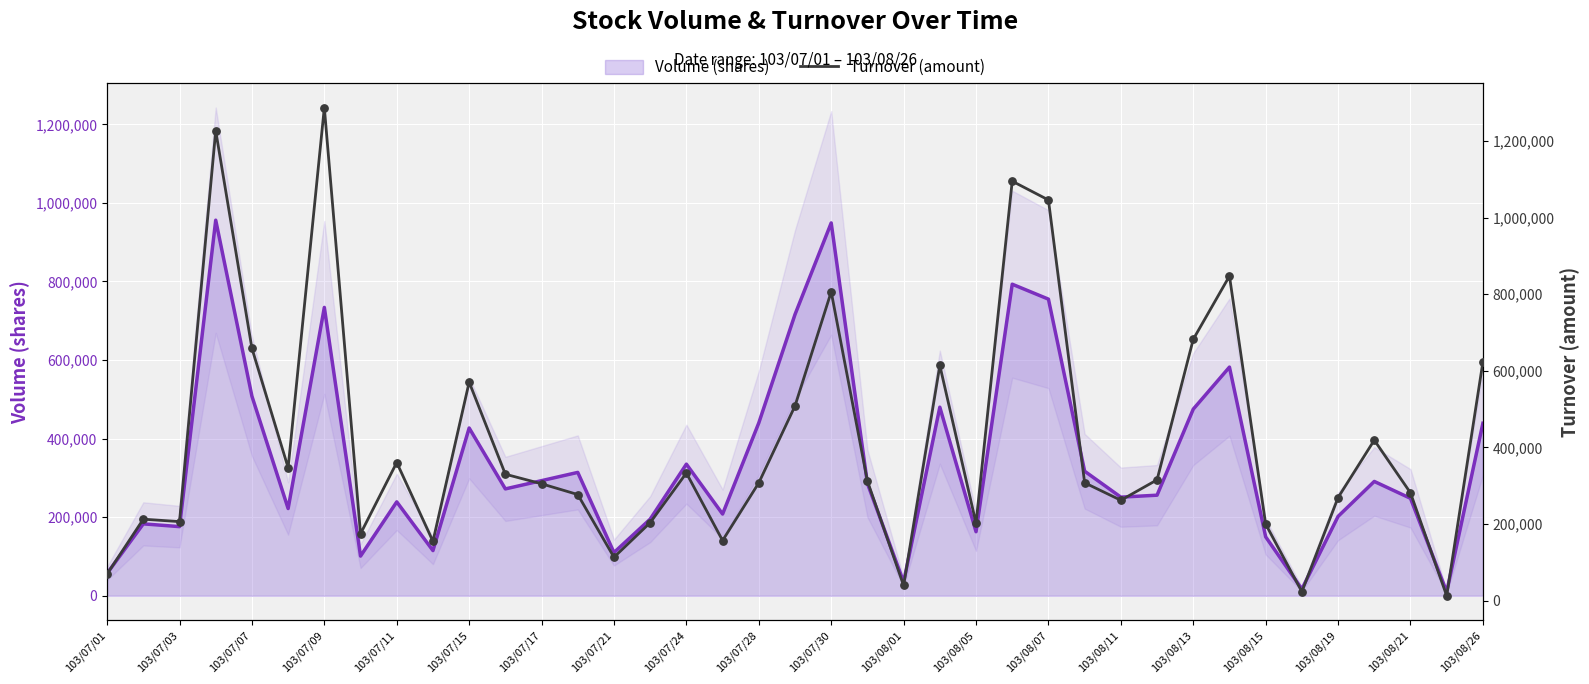

What is the change in value from 29 to 37?

-302770